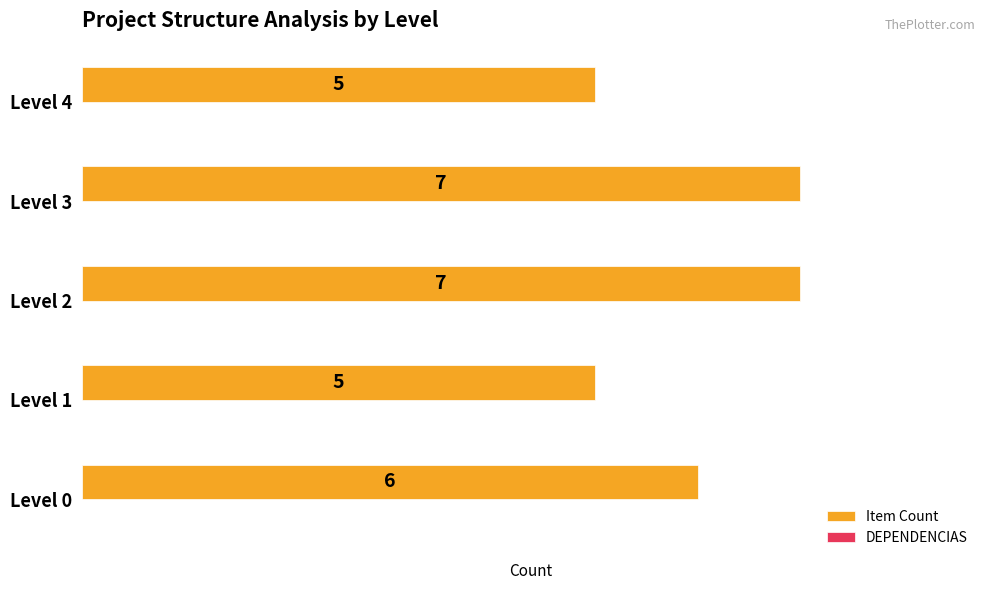

Which has a higher value, Level 0 or Level 4?

Level 0